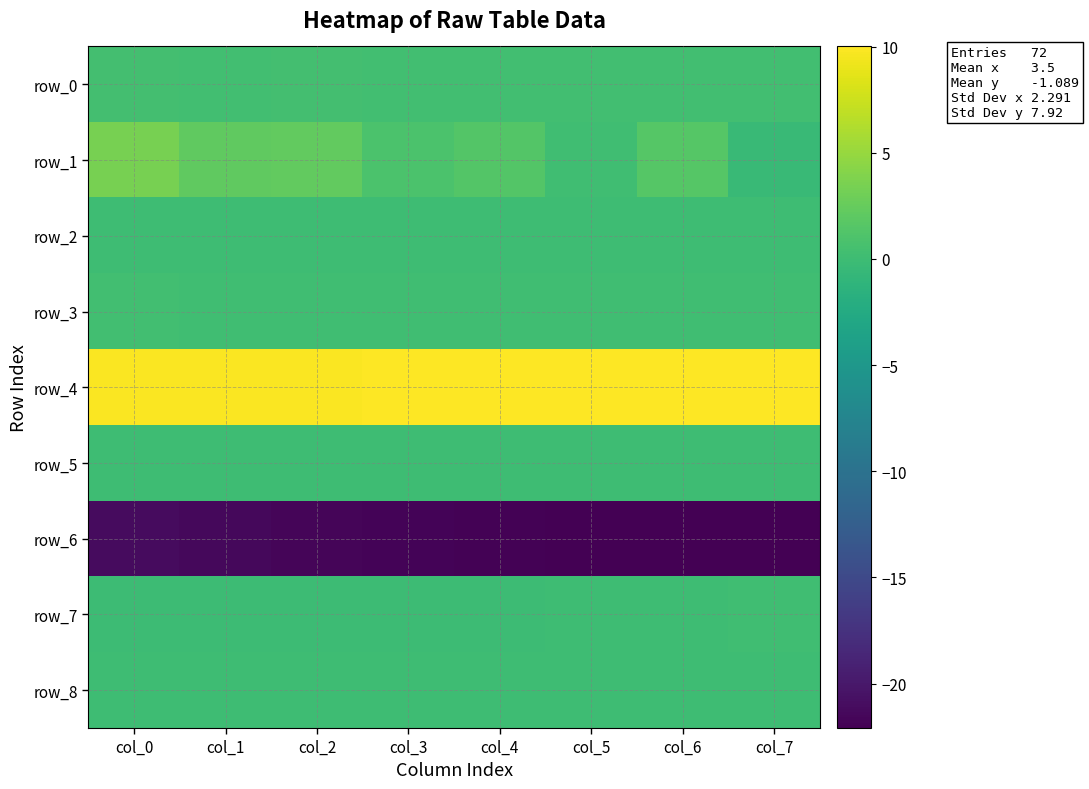

Between col_5 and col_0, which is larger?

col_0